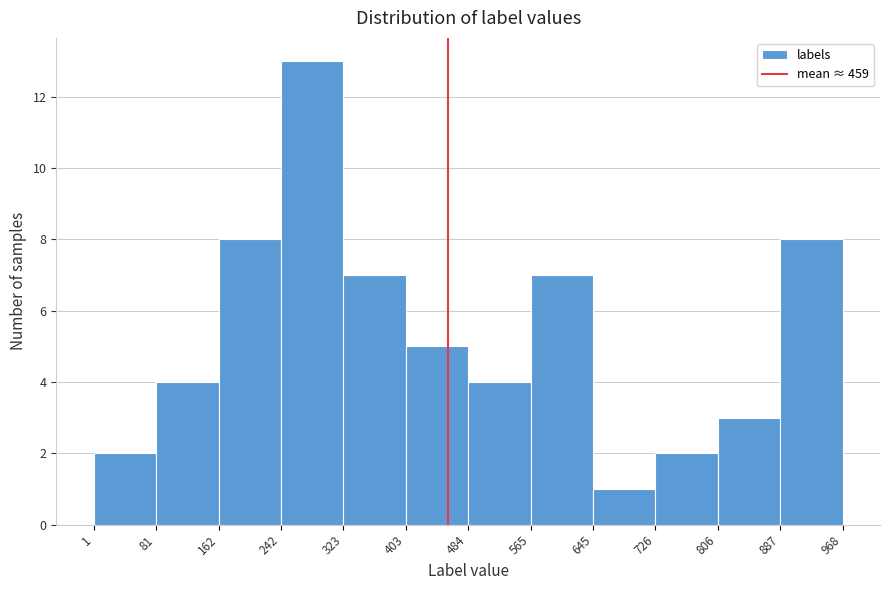

Which range on the x-axis has the tallest bar?

242 to 323